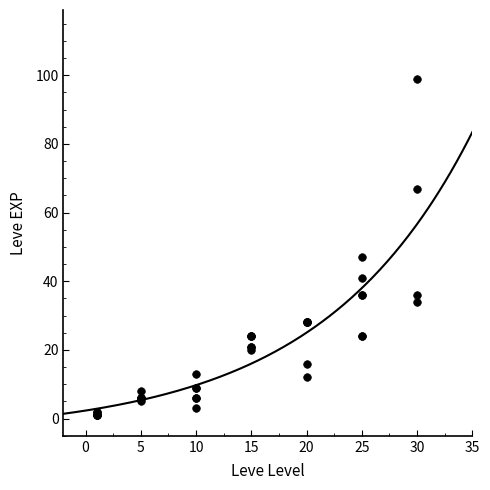

What Y value in the scatter plot is closest to 50?

47